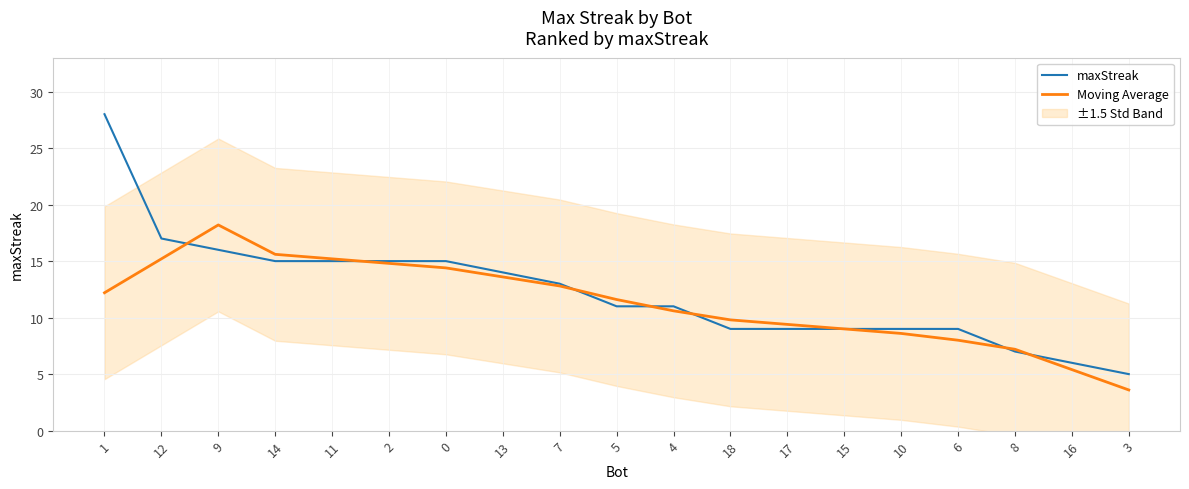

Which series has the largest total across all categories?

maxStreak